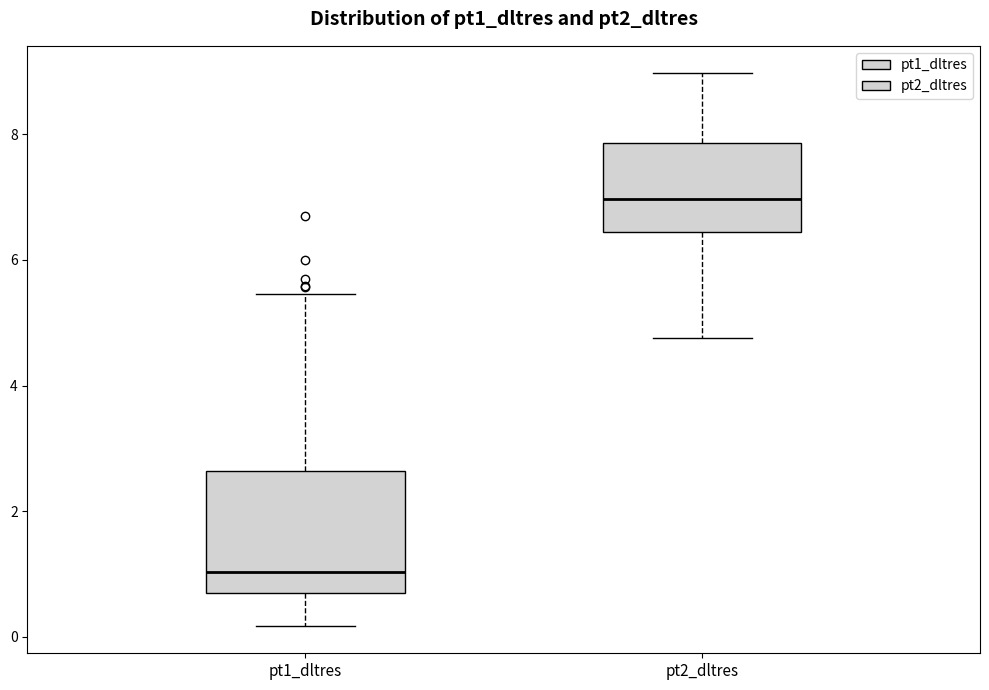

Which box's median line is the highest?

pt2_dltres